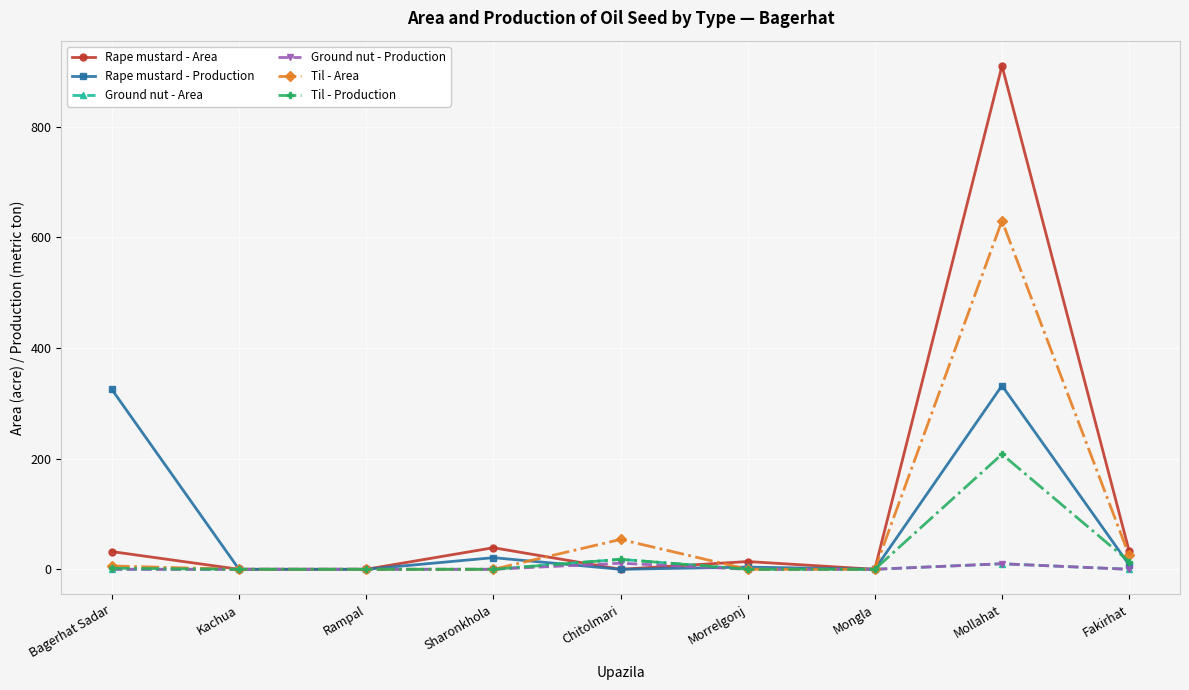

At which label is Rape mustard - Production closest to 166?

Sharonkhola